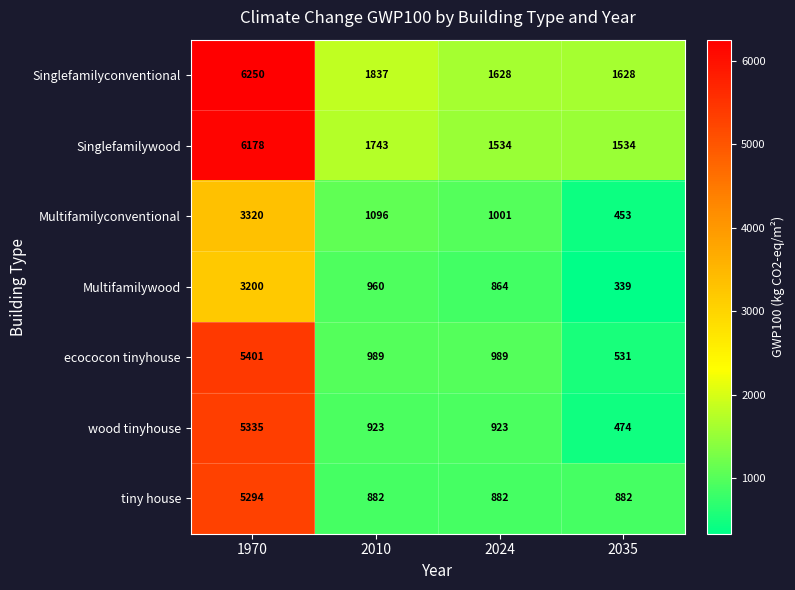

The value of Multifamilyconventional at 1970 is 3320. True or false?

True